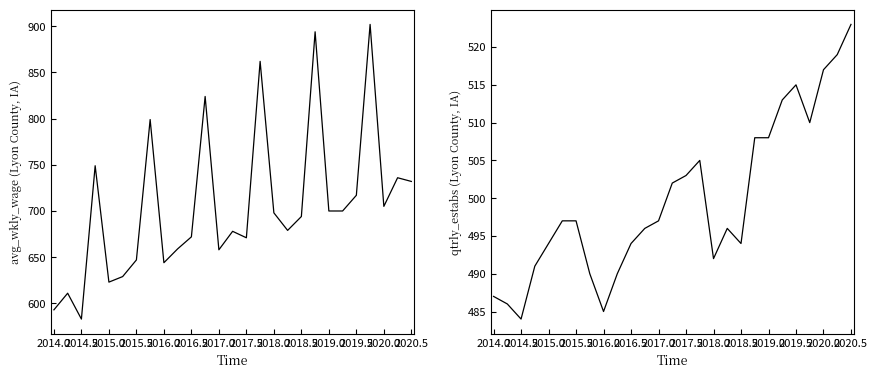

Does the chart display data point markers on the line(s)?

No